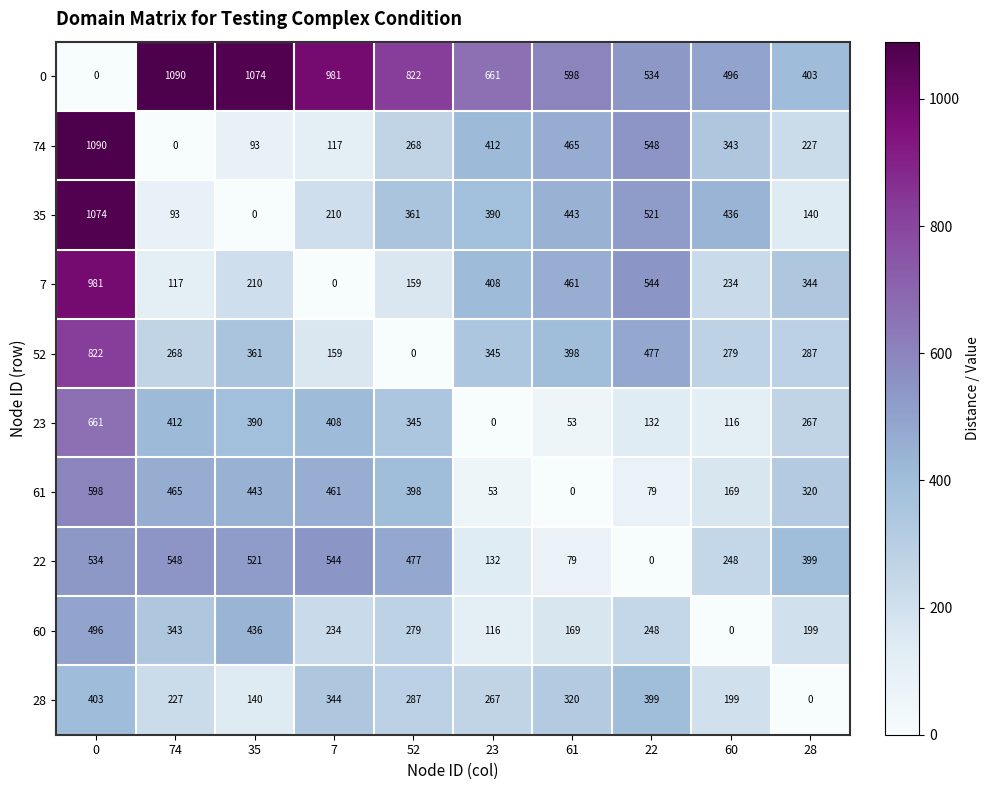

Between 52 and 28, which series saw the biggest shift?

0